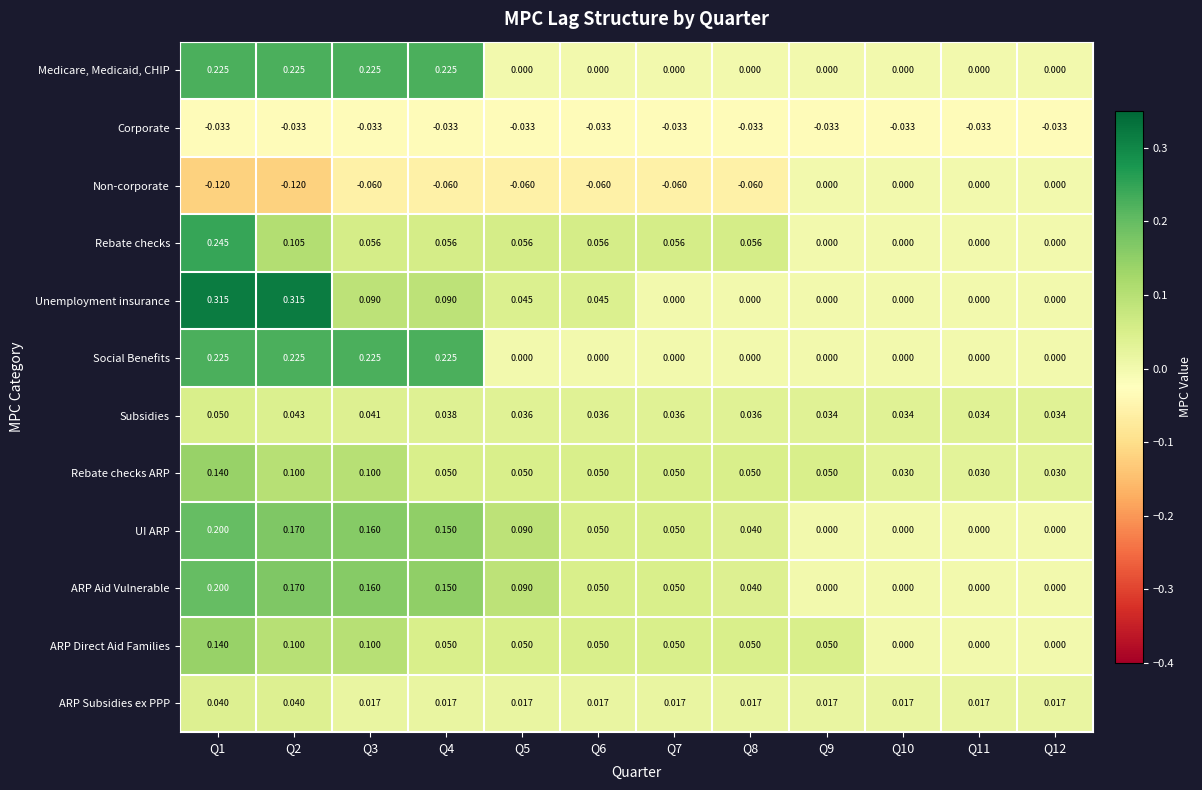

Between Q1 and Q2, which series saw the biggest shift?

Rebate checks